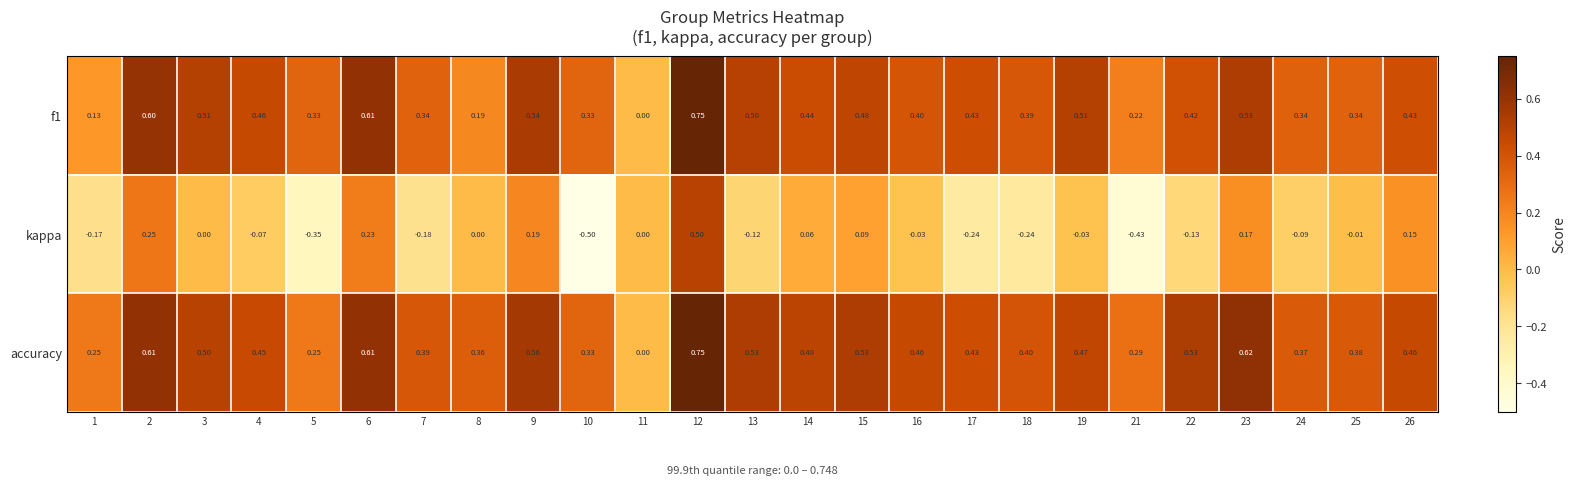

Which series changed the most between 16 and 24?

accuracy